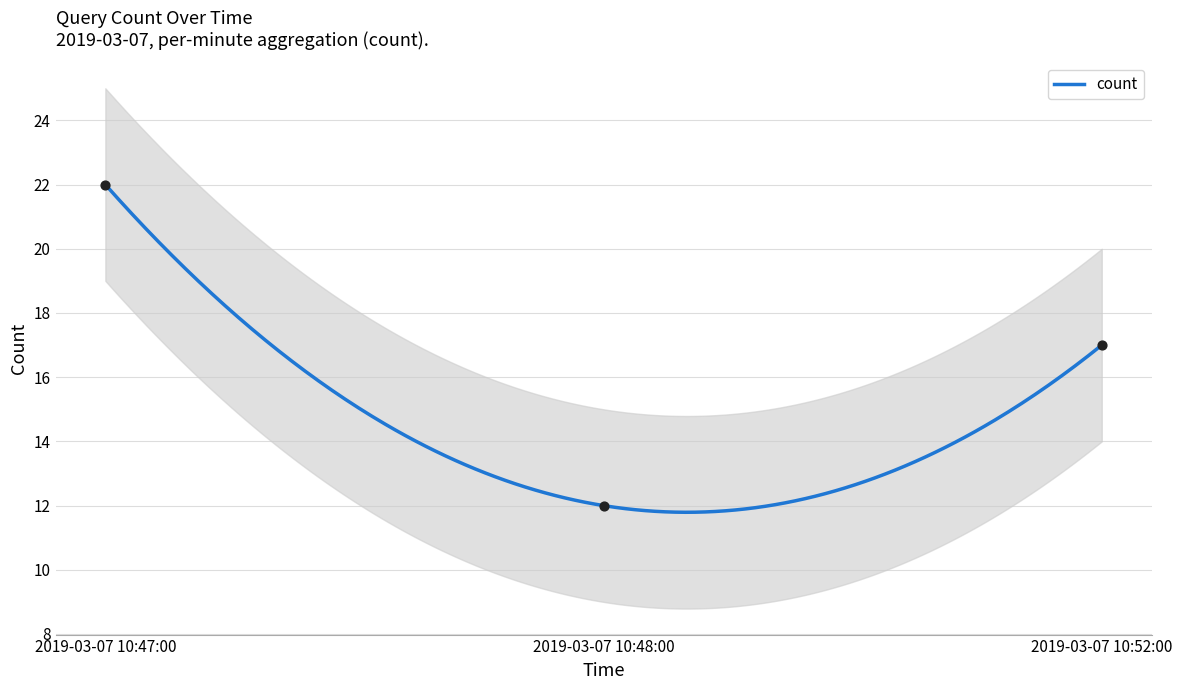

Approximately how many times larger is the value at 2019-03-07 10:47:00 compared to 2019-03-07 10:52:00?

1.3